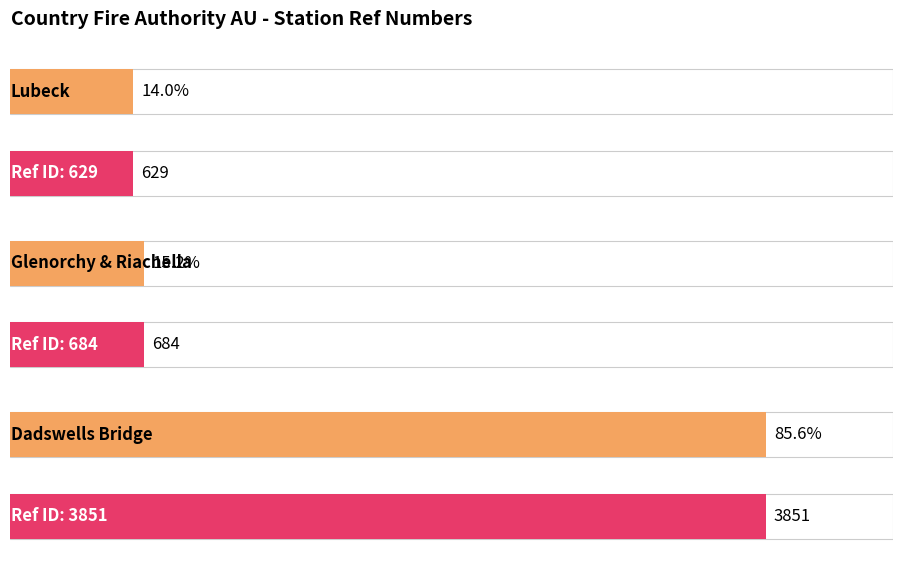

Reading left to right, extract all data points from this chart.

629	684	3851